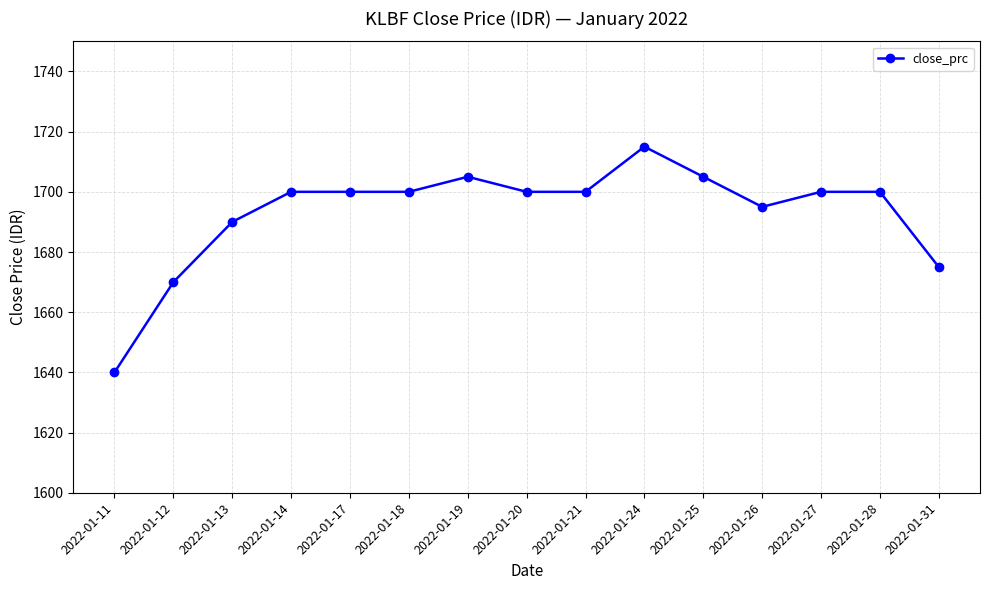

Reading left to right, transcribe all the data shown in this chart.

2022-01-11=1640	2022-01-12=1670	2022-01-13=1690	2022-01-14=1700	2022-01-17=1700	2022-01-18=1700	2022-01-19=1705	2022-01-20=1700	2022-01-21=1700	2022-01-24=1715	2022-01-25=1705	2022-01-26=1695	2022-01-27=1700	2022-01-28=1700	2022-01-31=1675